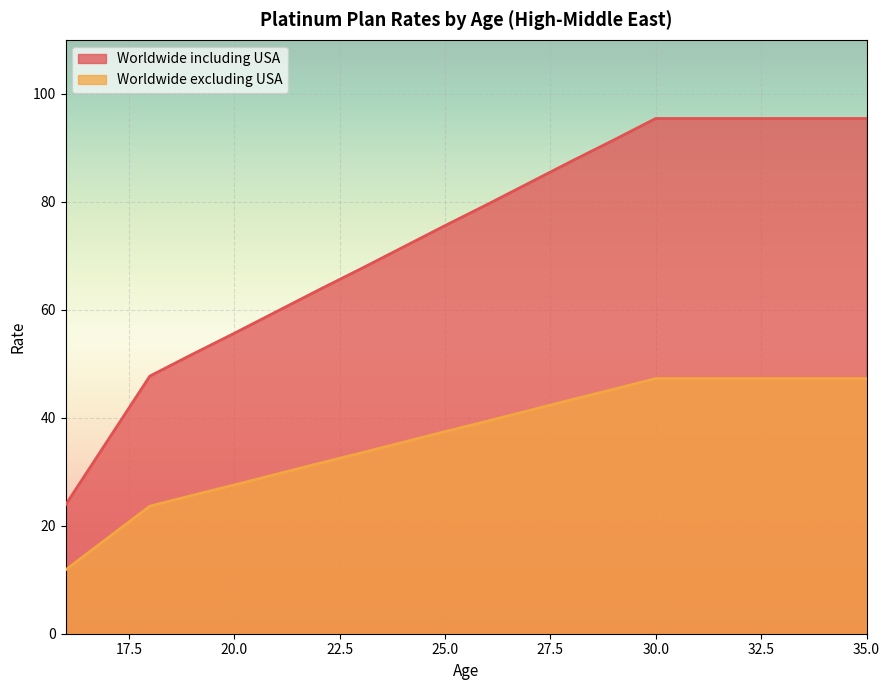

Rank the series by their average value, from highest to lowest.

Worldwide including USA, Worldwide excluding USA